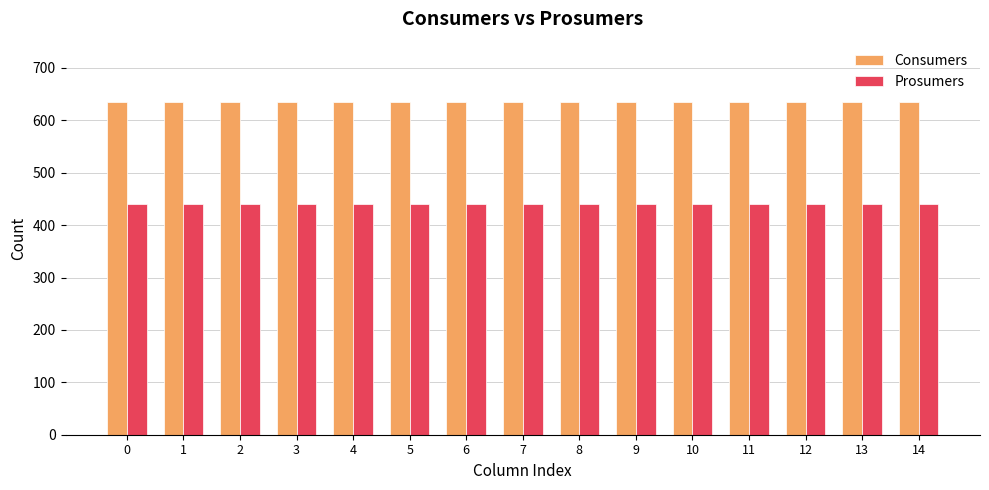

What is the value of the Prosumers bar at the 5th from the left?

440